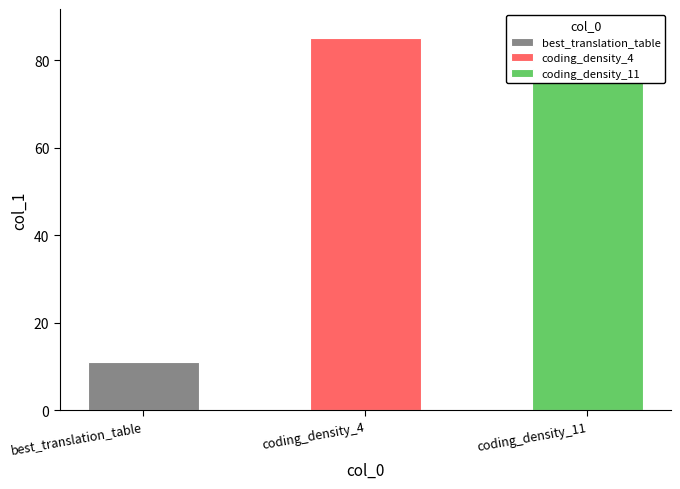

Reading left to right, transcribe all the data shown in this chart.

11.0	84.9	87.3